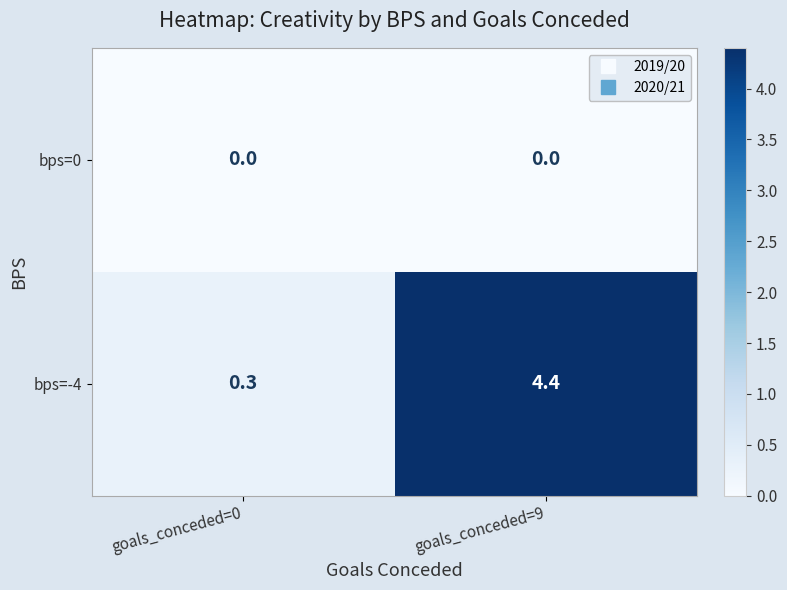

What is the spread (max minus min) of values at goals_conceded=9?

4.4